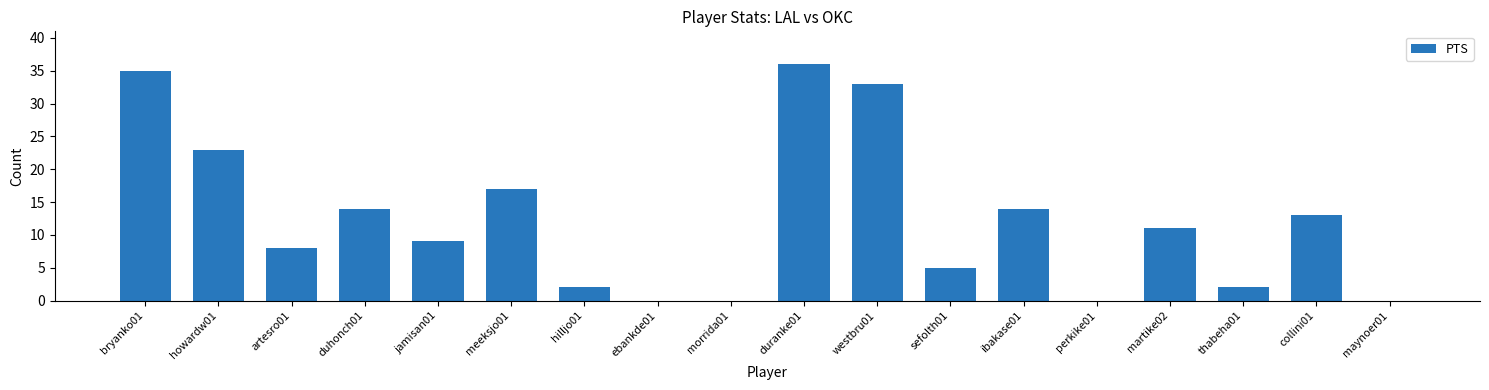

At which category does the chart reach its peak across all series?

duranke01